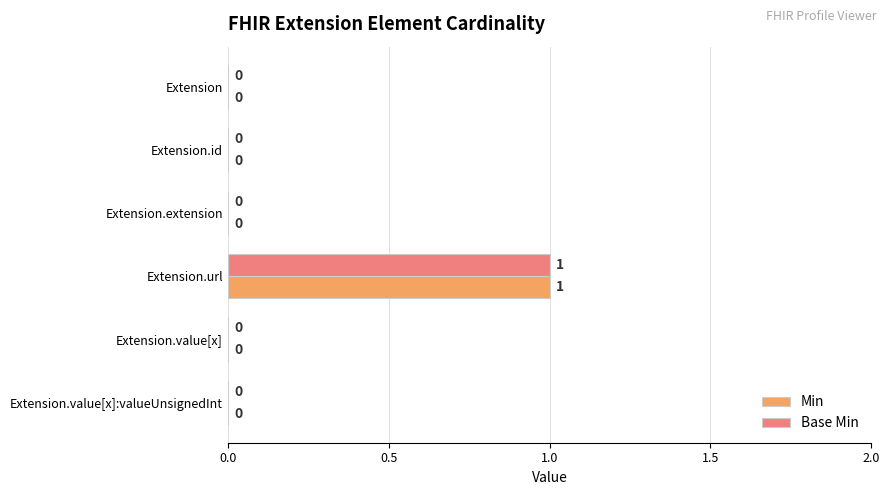

At which category is the sum across all series the highest?

Extension.url